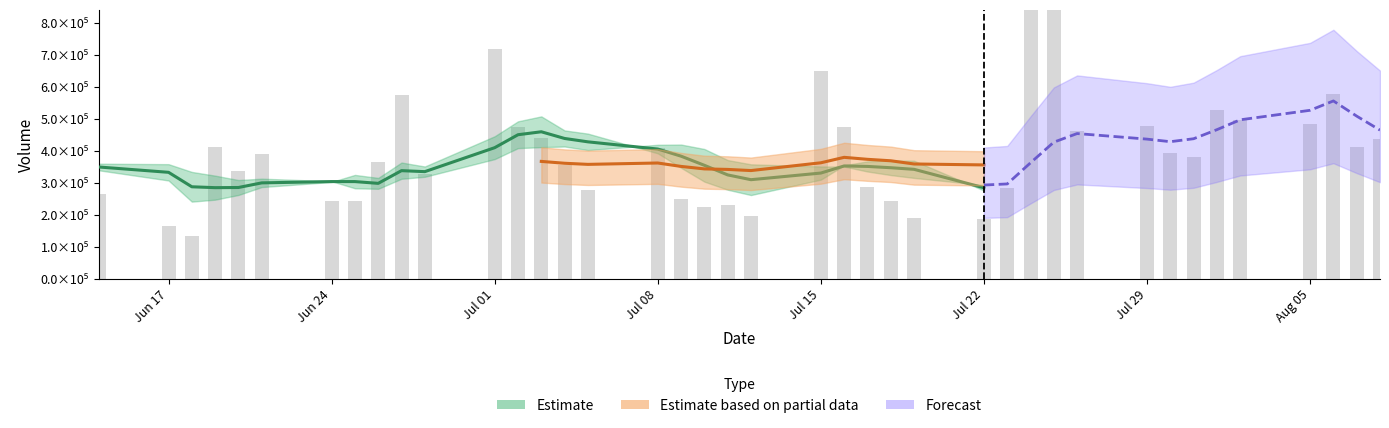

Reading left to right, transcribe all the data shown in this chart.

volume: 266079.6	164515.8	133010.3	411129.9	335449.7	389513.8	244526.0	242840.3	364300.1	575335.8	327756.6	716816.2	475771.0	441486.2	356048.8	278041.0	409160.2	249847.4	225802.2	229316.8	194973.2	649917.9	473266.8	287447.5	244610.0	189345.3	186052.4	284551.9	886284.2	873723.5	463066.5	476185.8	393026.5	379947.9	527613.9	497136.6	483028.2	577007.9	411898.9	436721.7
v_ma5: 339162.6	307336.9	241255.7	247394.4	262037.1	286723.9	302726.0	324691.9	315326.0	363303.2	350951.7	445409.8	491995.9	507433.2	463575.8	453632.7	392101.5	346916.7	303779.9	278433.5	261820.0	309971.5	354655.4	366984.4	370043.1	368917.5	276144.4	238401.4	358168.8	483991.5	538735.7	596762.4	618457.3	517190.1	447968.1	454782.2	456150.6	492946.9	499337.1	481158.7
v_ma10: 359745.0	358242.2	334011.8	322373.1	308742.2	312943.3	305031.4	282973.8	281360.2	312670.1	318837.8	374067.9	408343.9	411379.6	413439.5	402292.2	418755.6	419456.3	405606.5	371004.7	357726.3	351036.5	350786.1	335382.2	324238.3	315368.7	293058.0	296528.4	362576.6	427017.3	453826.6	436453.4	428429.4	437679.4	465979.8	496758.9	526456.5	555702.1	508263.6	464563.4
v_ma20: 340570.4	330151.6	313648.2	314494.7	312250.2	317165.2	318878.4	312709.5	314677.9	333447.3	339291.4	366155.0	371177.9	366876.4	361090.9	357617.7	361893.5	351215.1	343483.4	341837.4	338282.1	362552.2	379565.0	373380.9	368838.9	358830.5	355906.8	357992.4	384091.6	399011.0	405776.5	393744.9	389607.7	386530.8	395109.1	406063.8	409757.2	426115.3	435420.1	445790.3